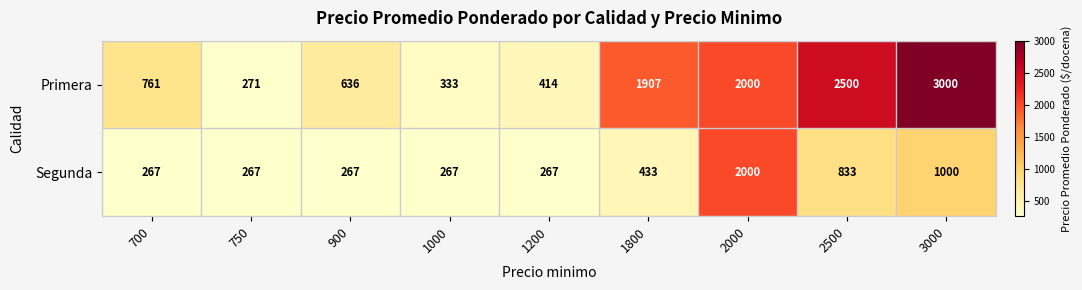

What is the difference between the second highest and second lowest values in the Primera series?

2167